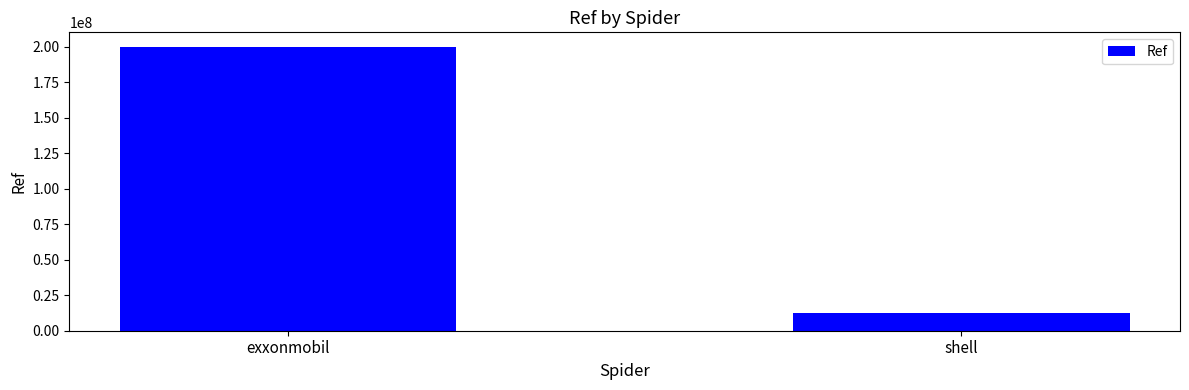

The chart shows a value of 200317250 at exxonmobil. True or false?

True